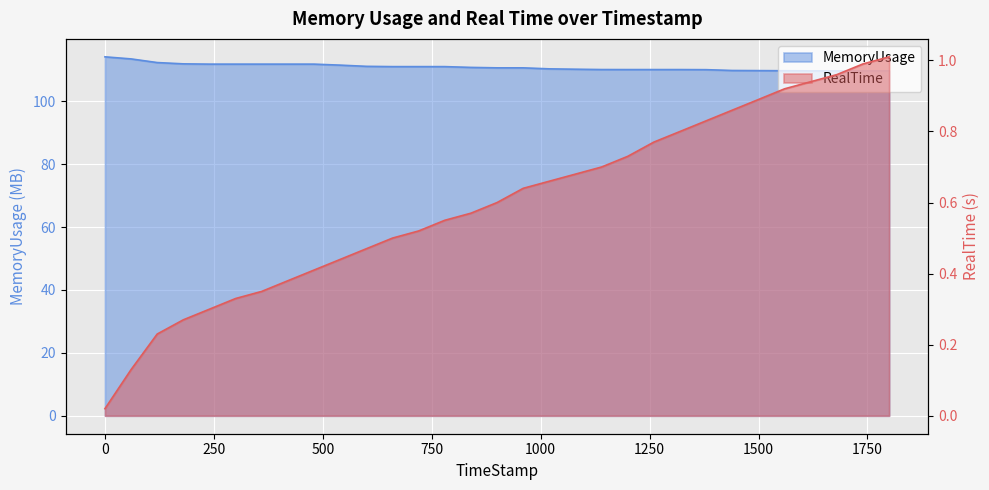

True or false: RealTime has a value of 0.7 at 1019.79.

True